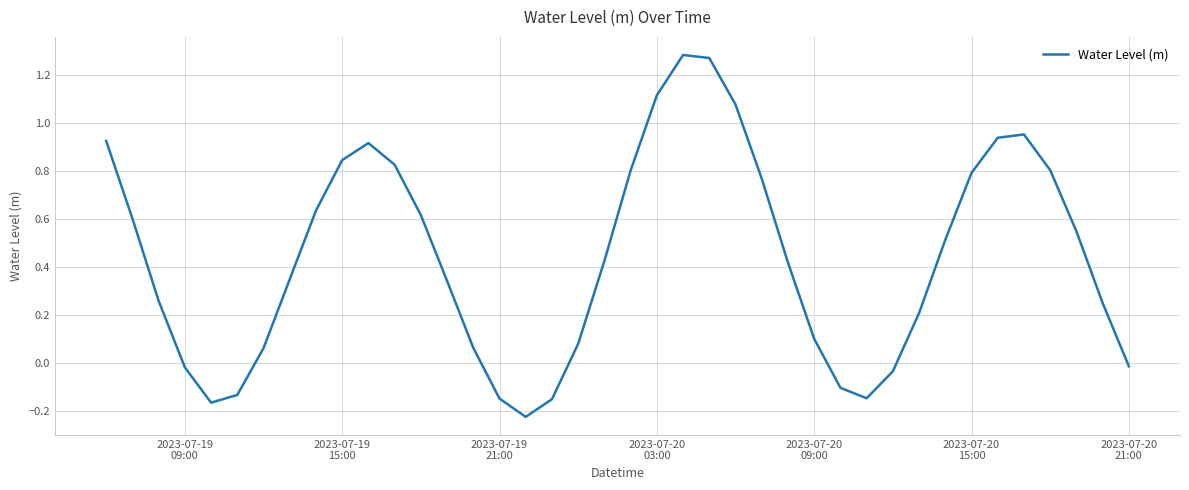

What is the difference between the maximum and minimum values?

1.5